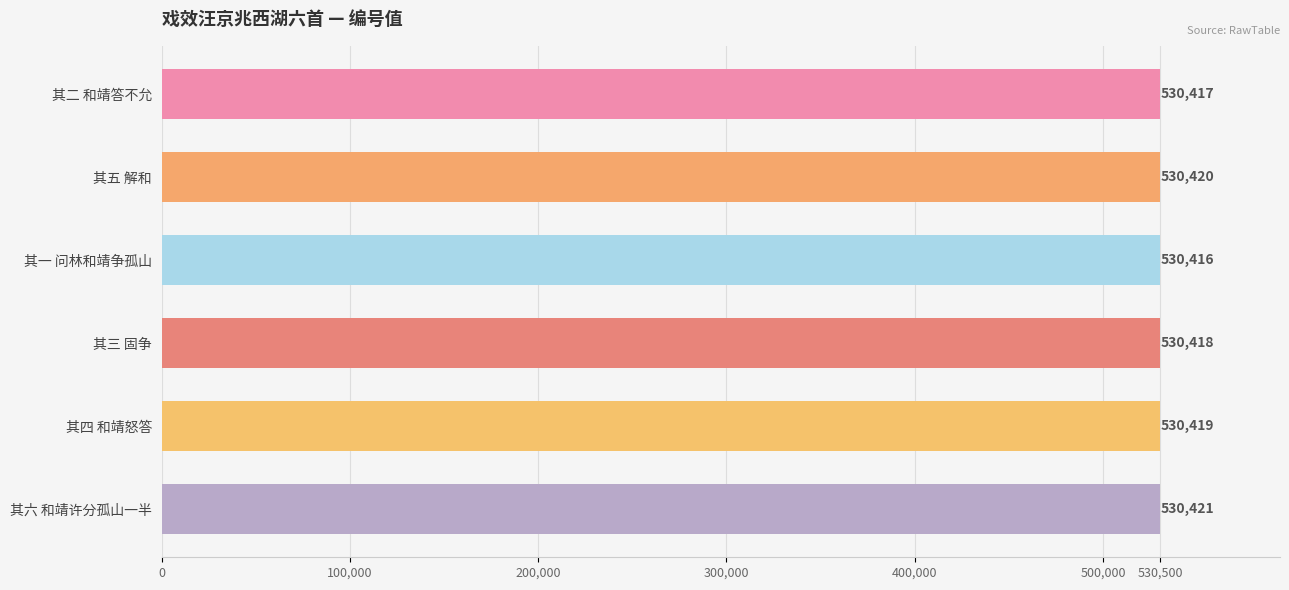

What is the difference between the second highest and second lowest values?

3